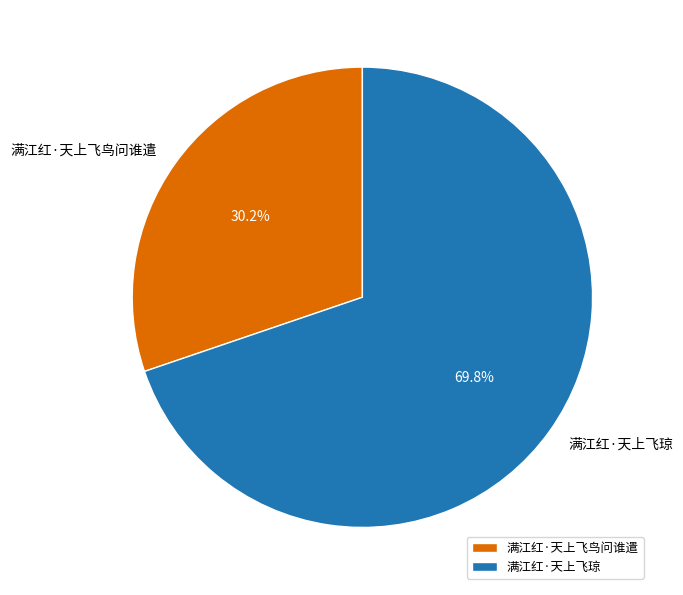

To the nearest percent, what is the combined percentage of 满江红·天上飞琼 and 满江红·天上飞鸟问谁遣?

100%